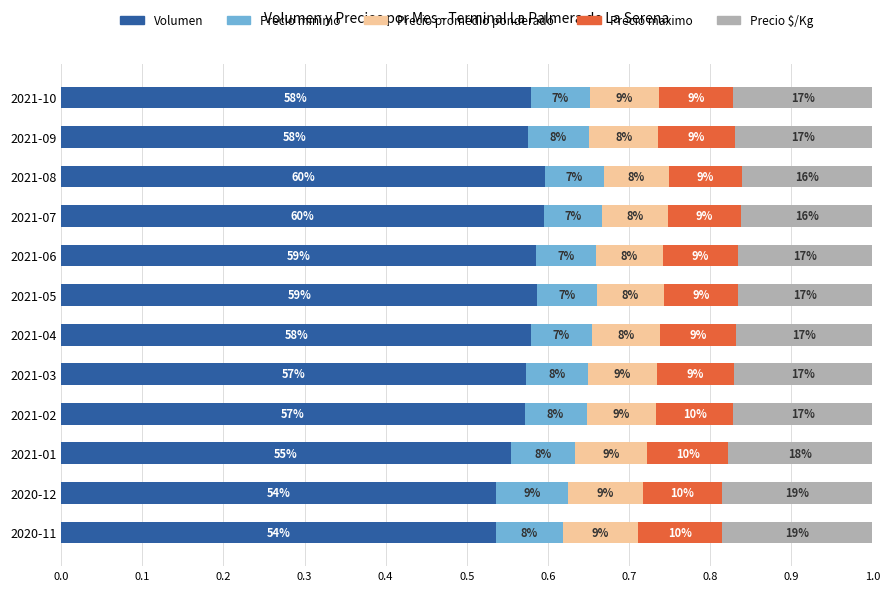

What are all the series names shown in the legend?

Volumen, Precio minimo, Precio promedio ponderado, Precio maximo, Precio $/Kg